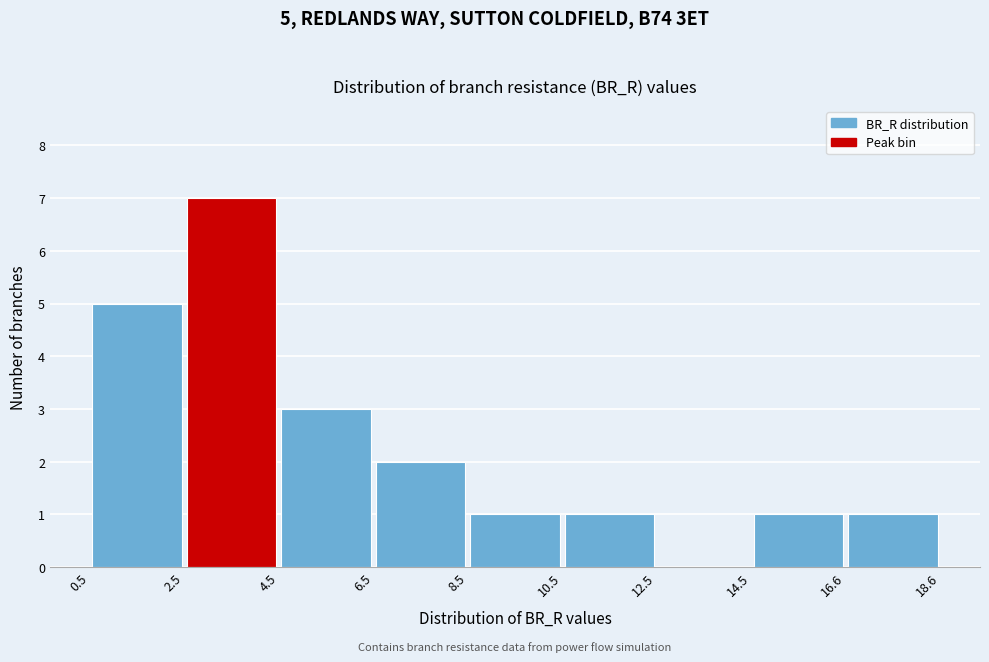

Which range on the x-axis has the tallest bar?

2.5 to 4.5